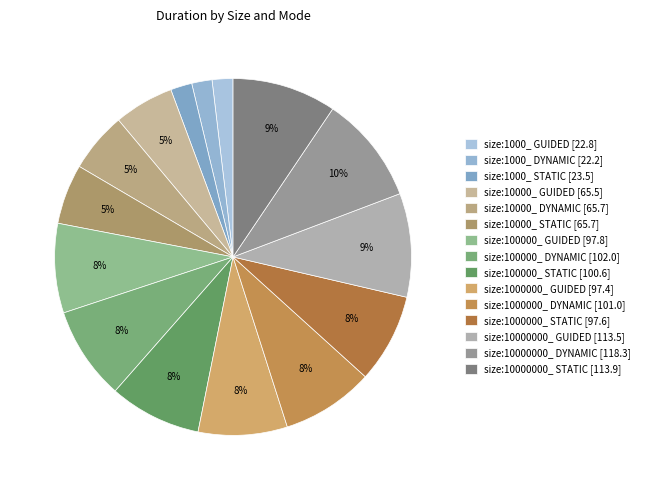

To the nearest percent, what portion does size:10000_ DYNAMIC represent?

5%